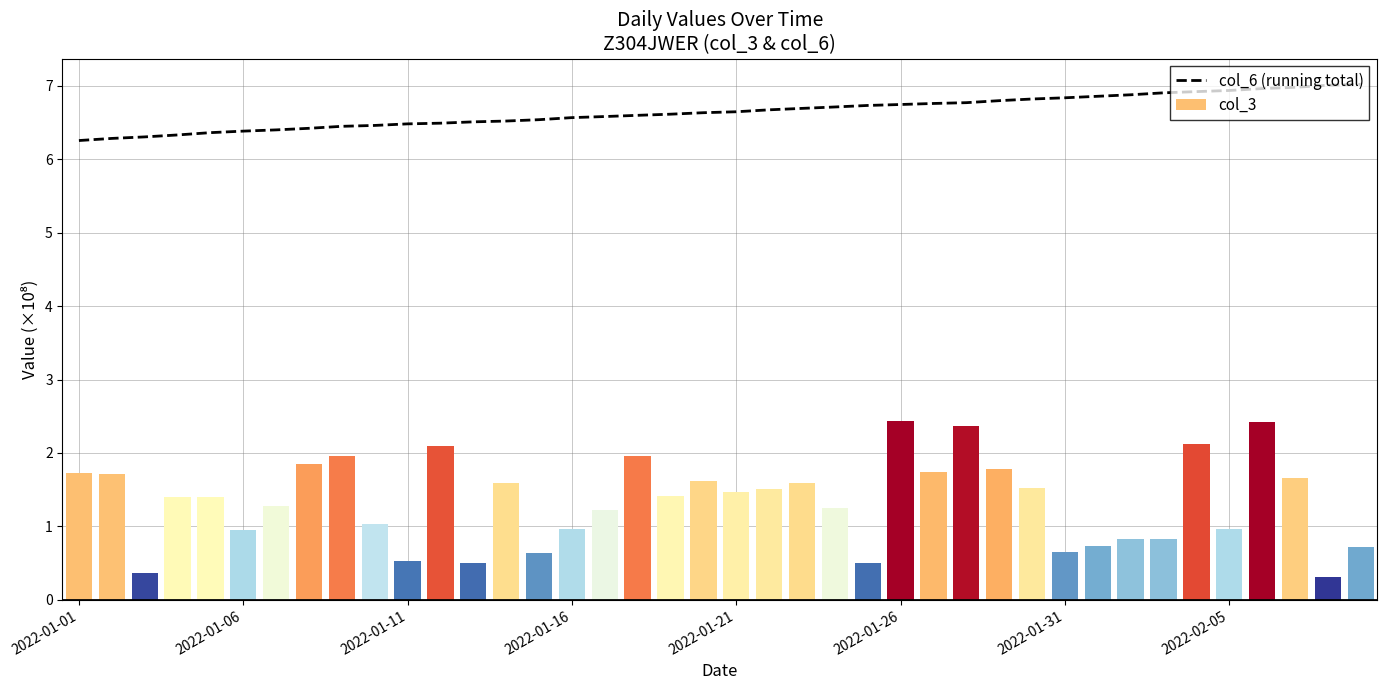

What is the difference between the second highest and minimum values?

0.8